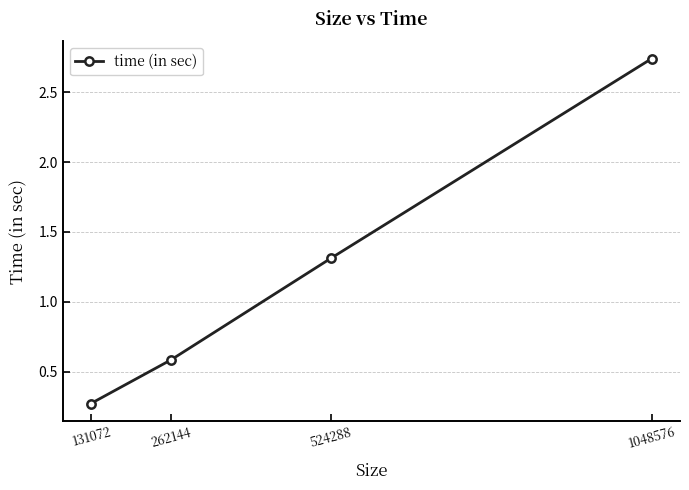

What is the value of the 2nd point from the left?

0.6